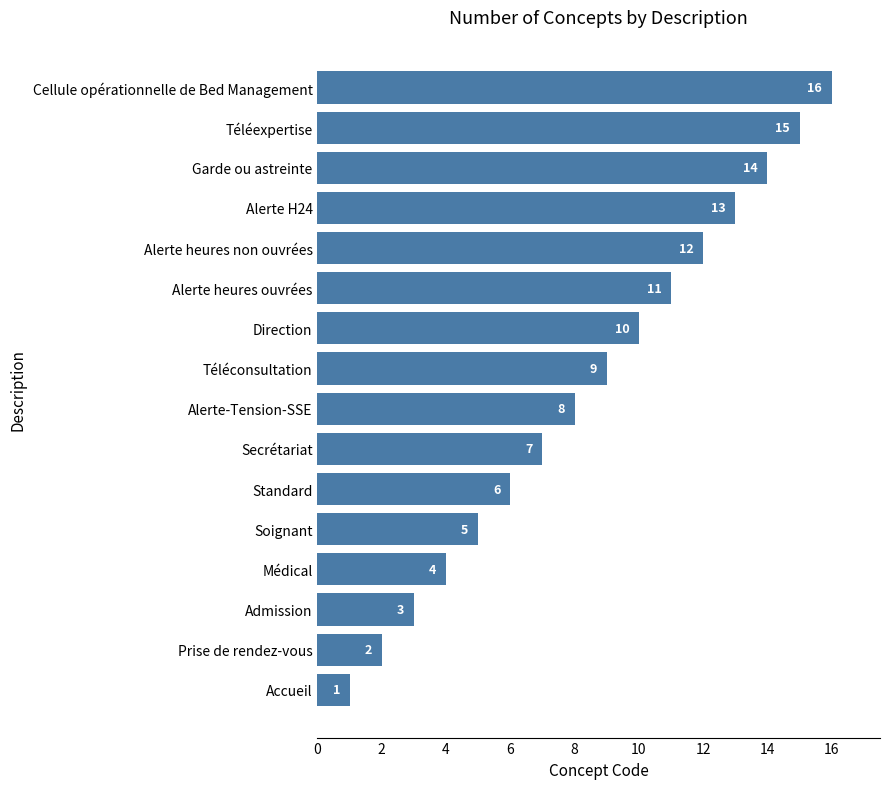

What is the change in value from Accueil to Alerte-Tension-SSE?

+7